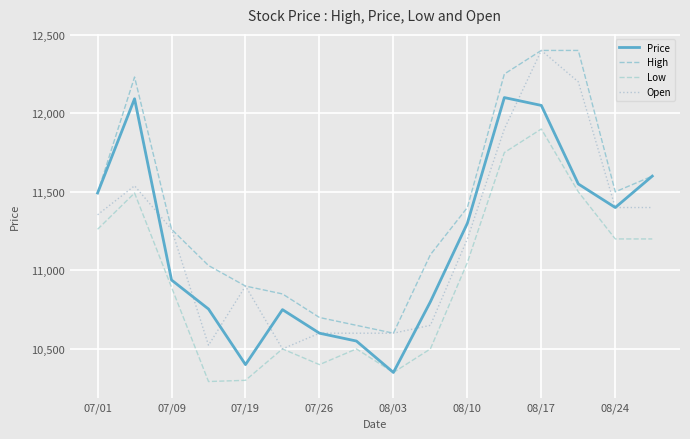

True or false: Low and Open intersect in this chart.

False